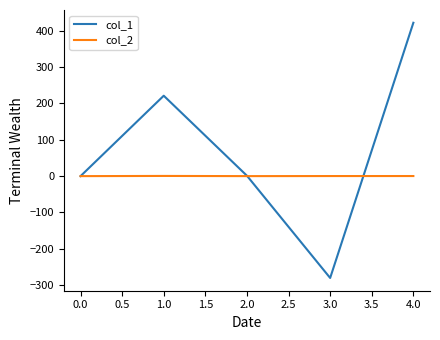

Which series has the widest spread of values?

col_1